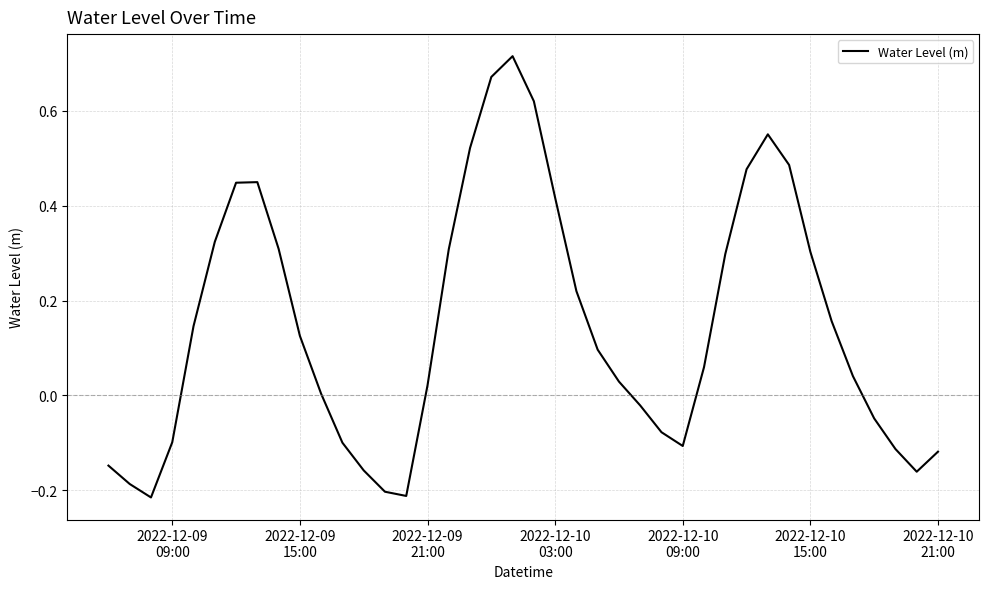

How many interior local valleys (lower than both neighbors) does the data have?

4